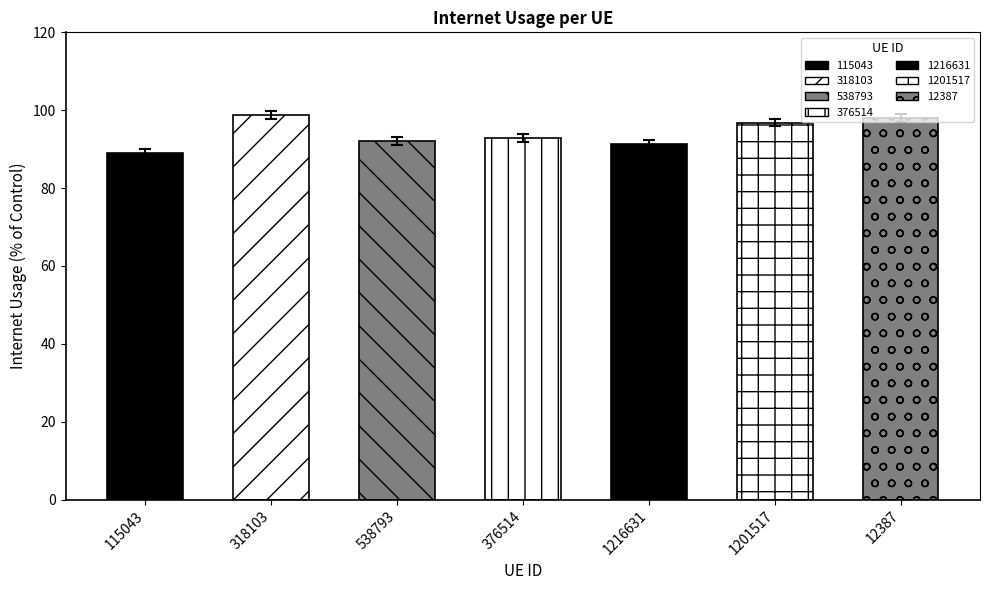

At which label is the value closest to 0?

115043